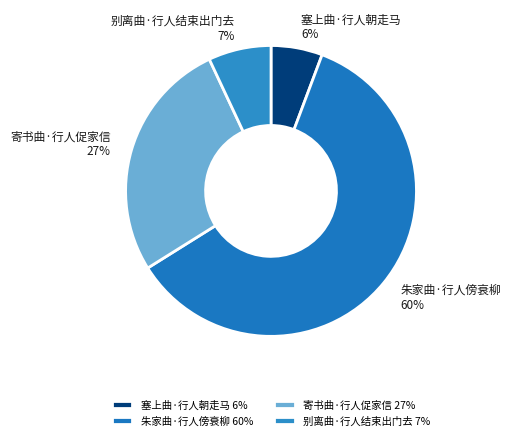

Which slice is the smallest?

塞上曲·行人朝走马